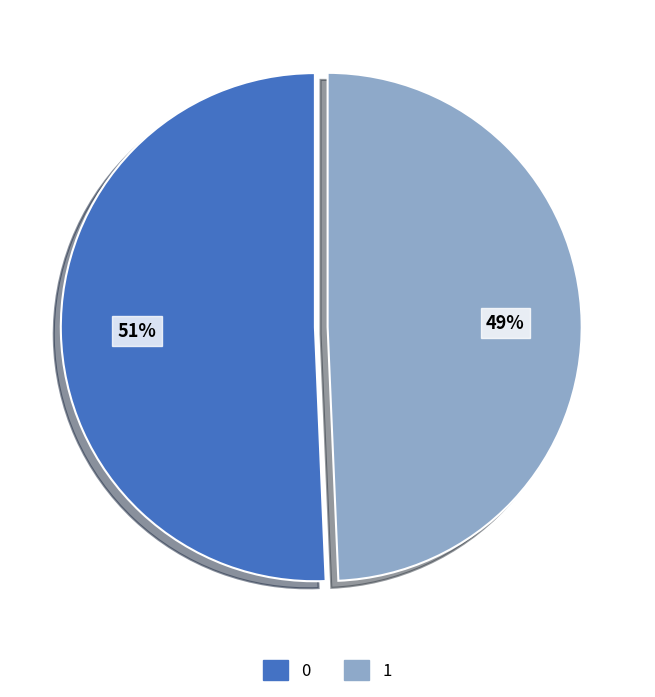

The 1 slice represents 57% of the pie. True or false?

False